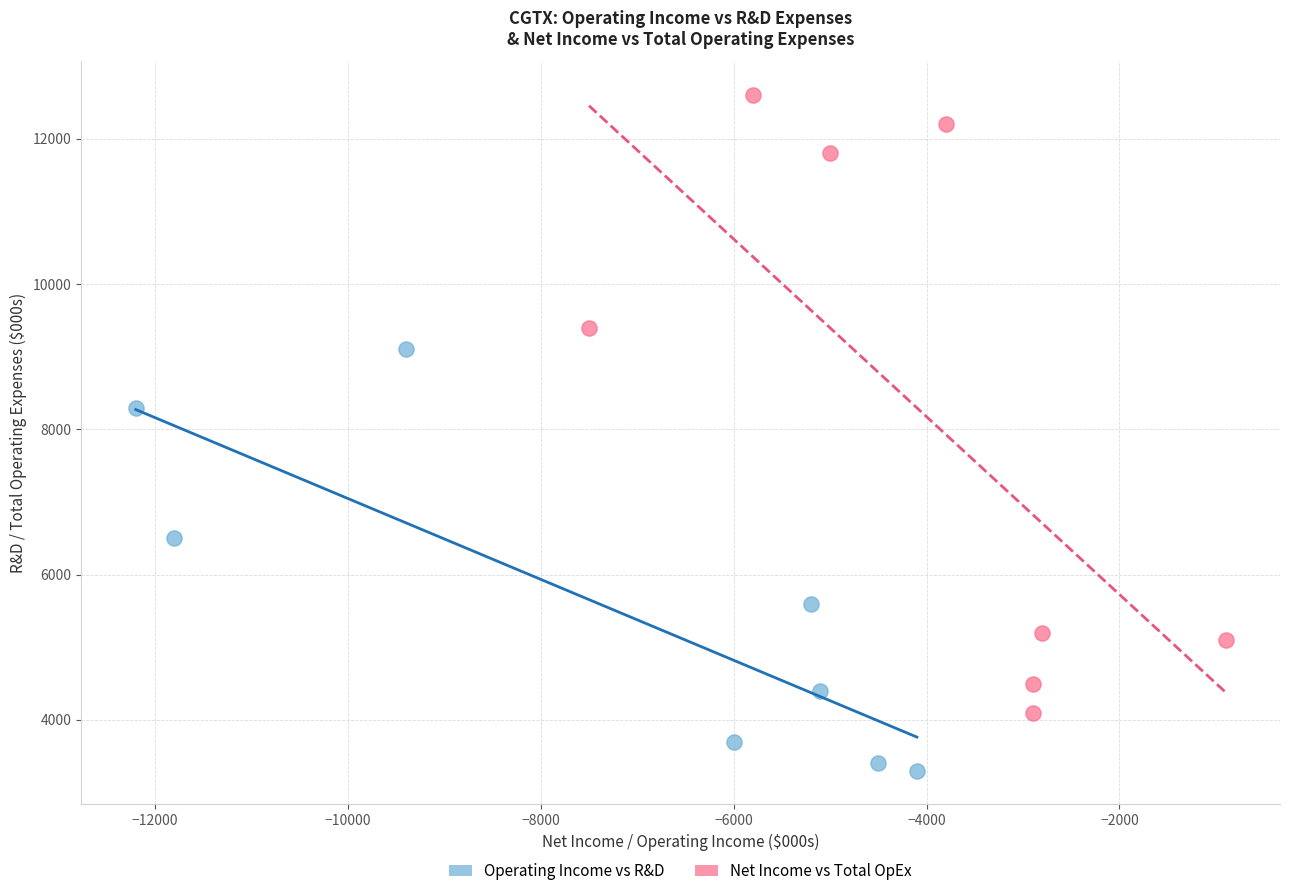

What are all the series names shown in the legend?

Operating Income vs R&D, Net Income vs Total OpEx